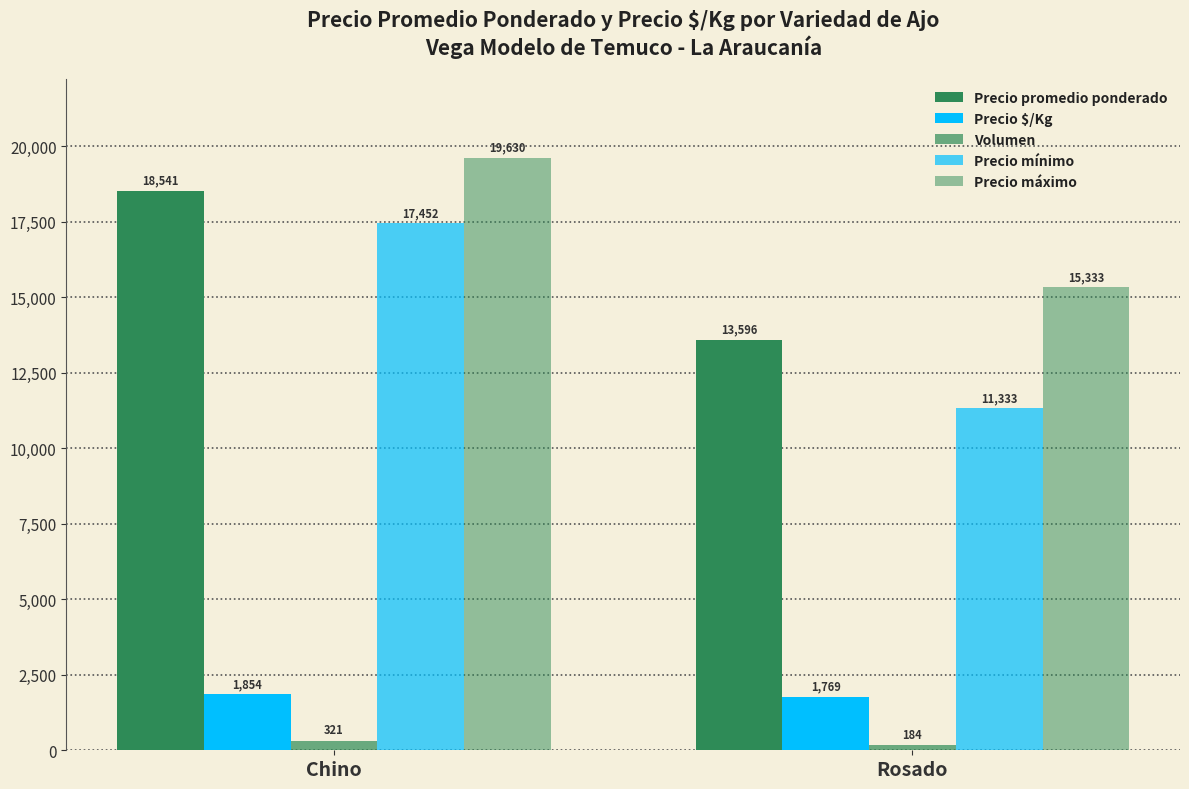

Are the bars horizontal?

No